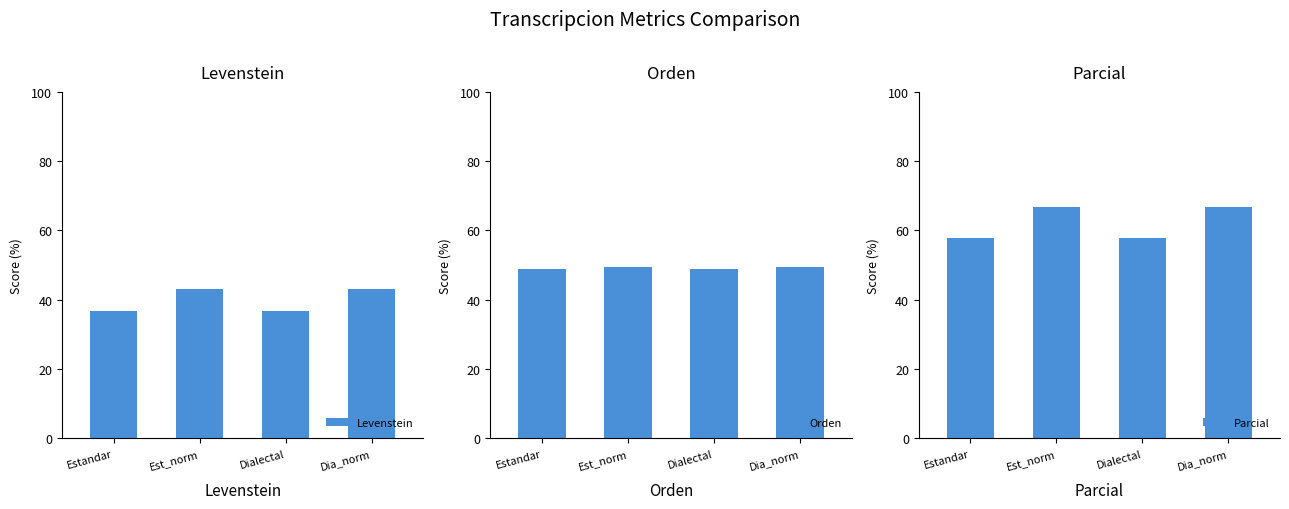

Where is Levenstein nearest to the value 39?

Estandar